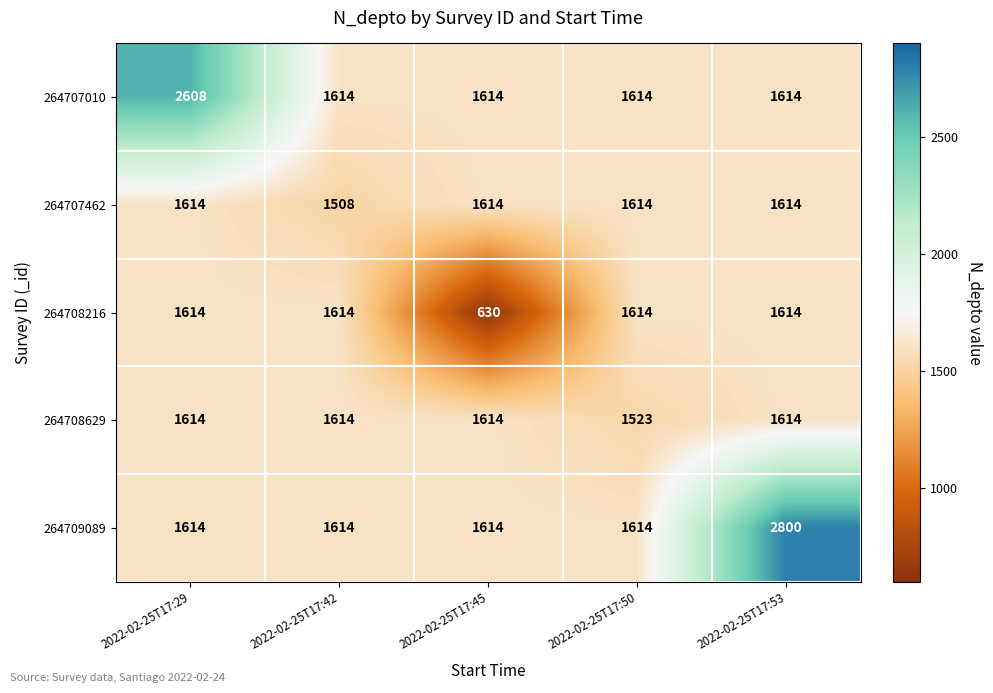

At which label does 264709089 reach its peak?

2022-02-25T17:53